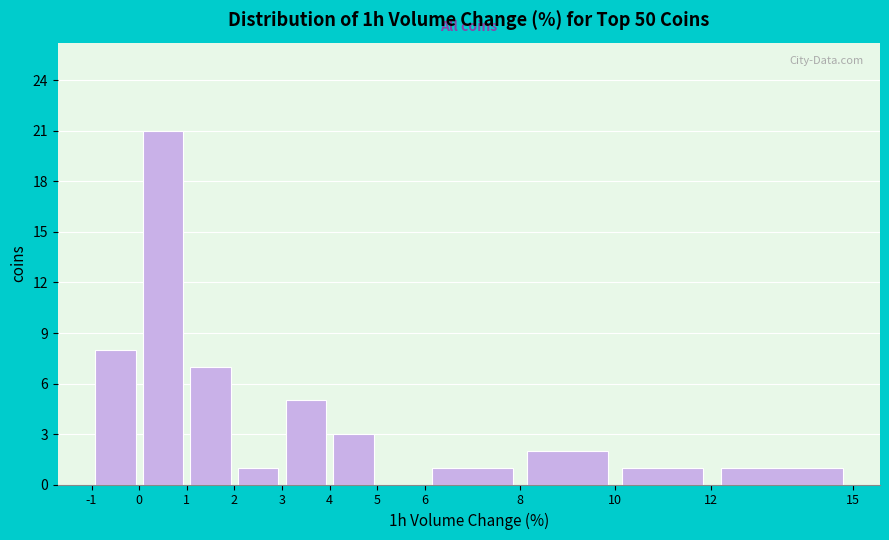

Reading left to right, transcribe this chart: for each bar, give the range it covers on the x-axis and its height. The values are not printed on the chart, so give them approximately, as read against the axis.

-1 to 0: 8
0 to 1: 21
1 to 2: 7
2 to 3: 1
3 to 4: 5
4 to 5: 3
5 to 6: 0
6 to 8: 1
8 to 10: 2
10 to 12: 1
12 to 15: 1